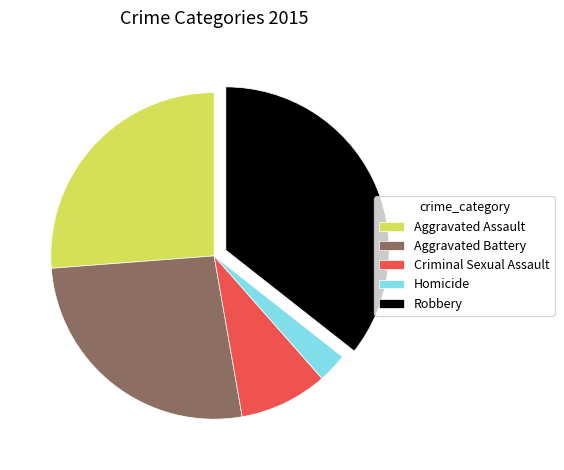

True or false: Aggravated Assault accounts for 26% of the total.

True